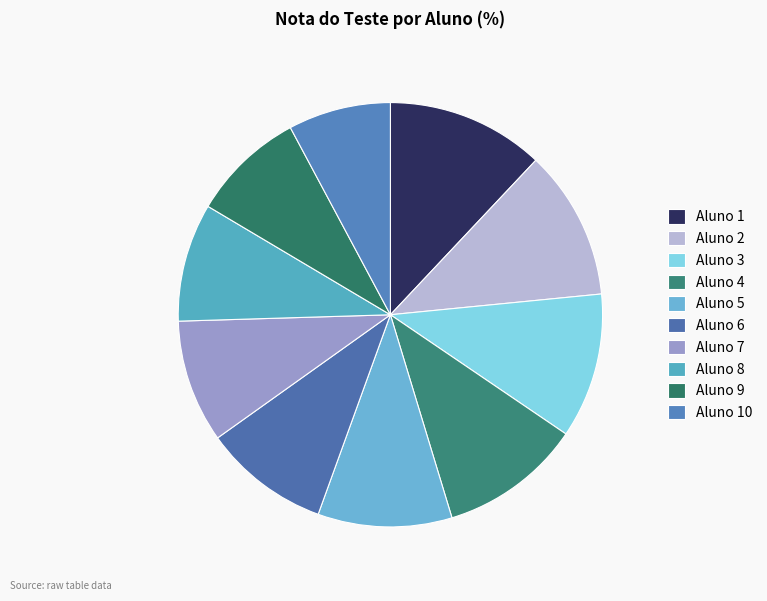

To the nearest percent, what is the difference between the largest and smallest slice percentages?

4%